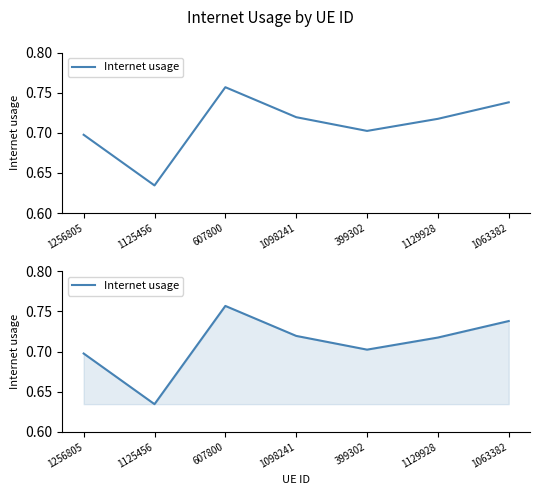

True or false: the data has more than 1 interior local peaks.

False